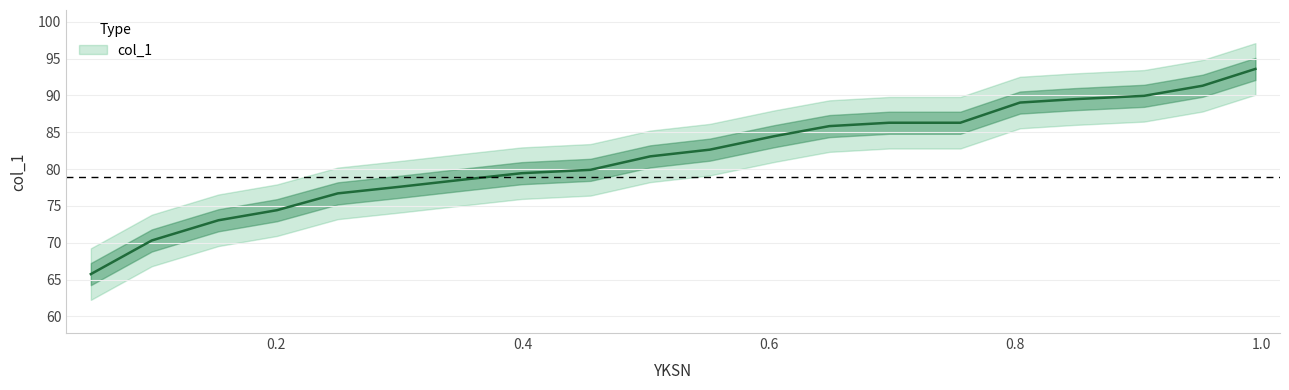

Reading left to right, transcribe all the data shown in this chart.

0.0494=65.8	0.0989=70.3	0.153=73.1	0.2006=74.4	0.25=76.7	0.3013=77.6	0.3498=78.5	0.3993=79.5	0.4552=79.9	0.5037=81.7	0.5522=82.6	0.6045=84.5	0.6493=85.8	0.6978=86.3	0.7556=86.3	0.8041=89.0	0.8479=89.5	0.9049=90.0	0.9524=91.3	0.9953=93.6